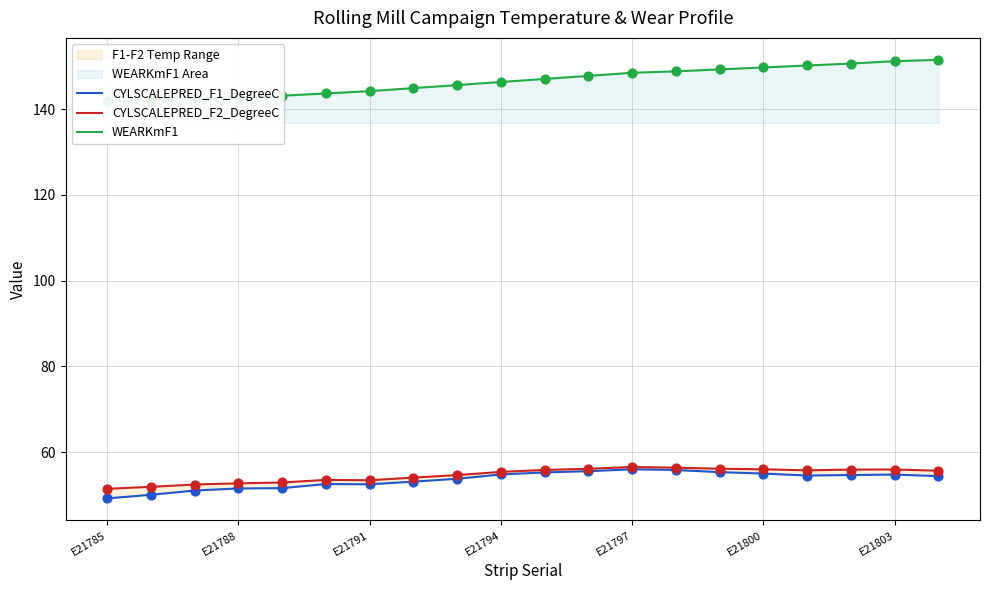

Is the value of CYLSCALEPRED_F2_DegreeC at 8 greater than the value of CYLSCALEPRED_F1_DegreeC at 12?

No